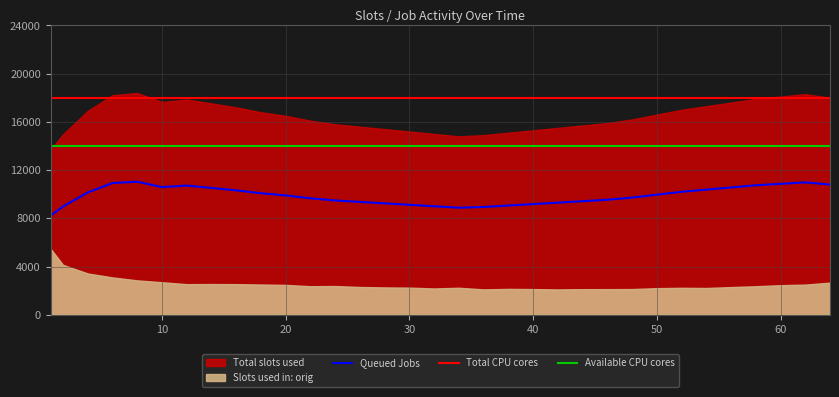

At which label does the data first exceed 9900?

4